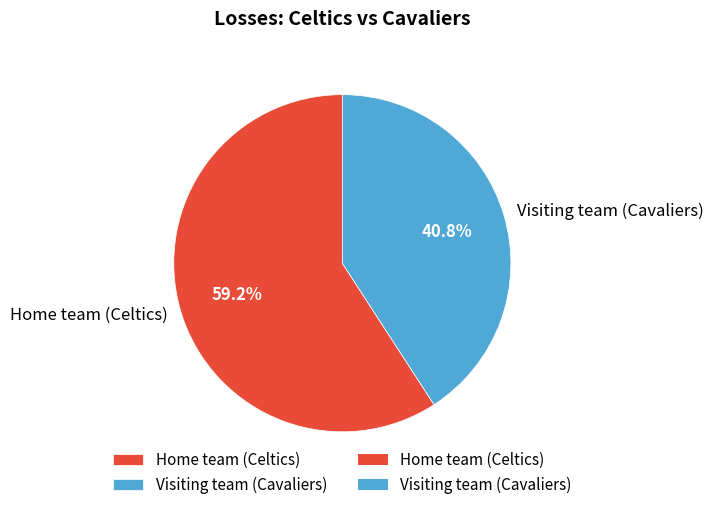

What percentage do Home team (Celtics) and Visiting team (Cavaliers) together represent?

100.0%